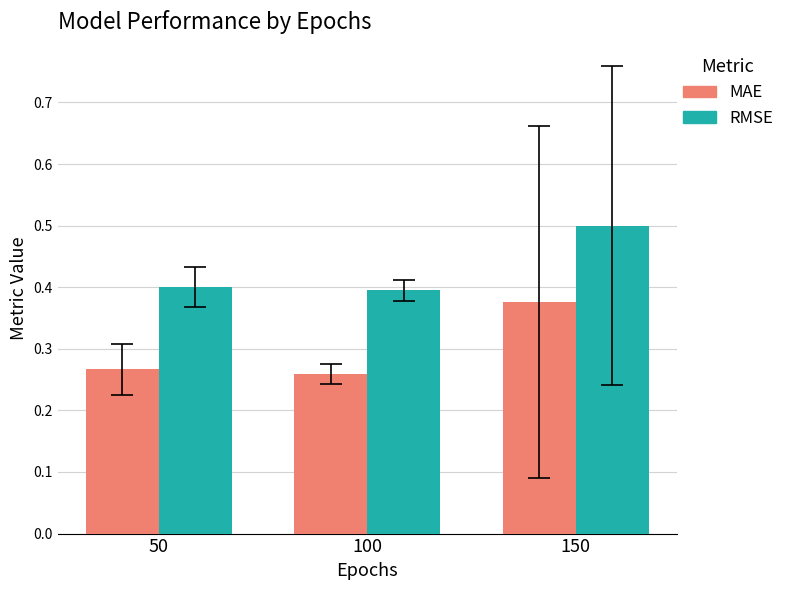

Between 100 and 150, which series saw the biggest shift?

MAE